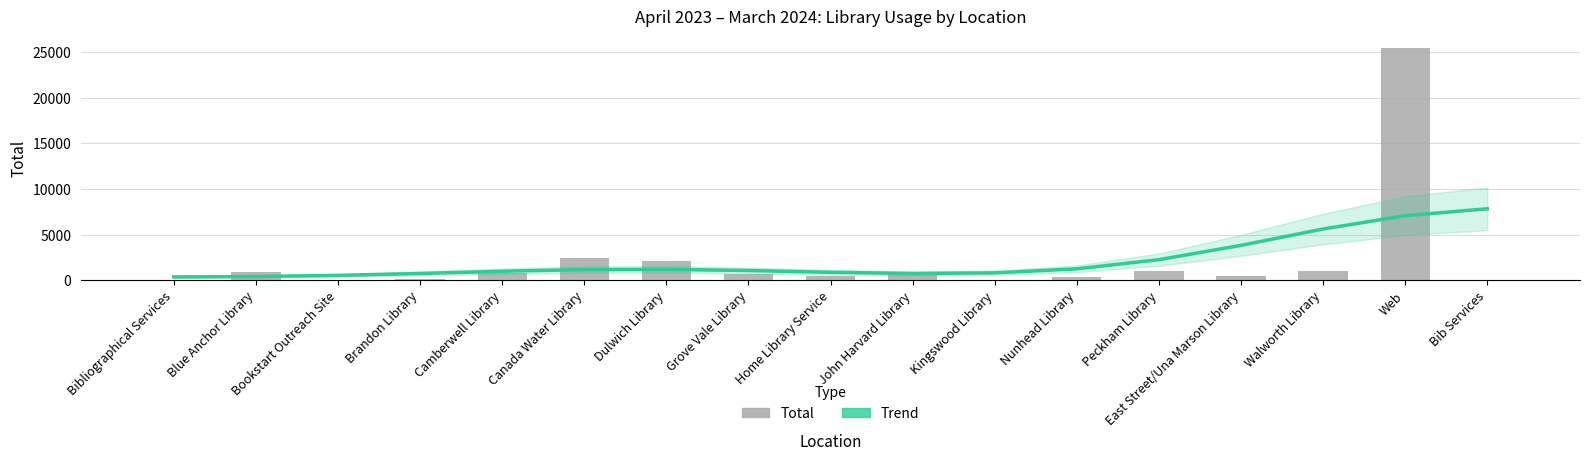

At which label is Total closest to 12730?

Canada Water Library